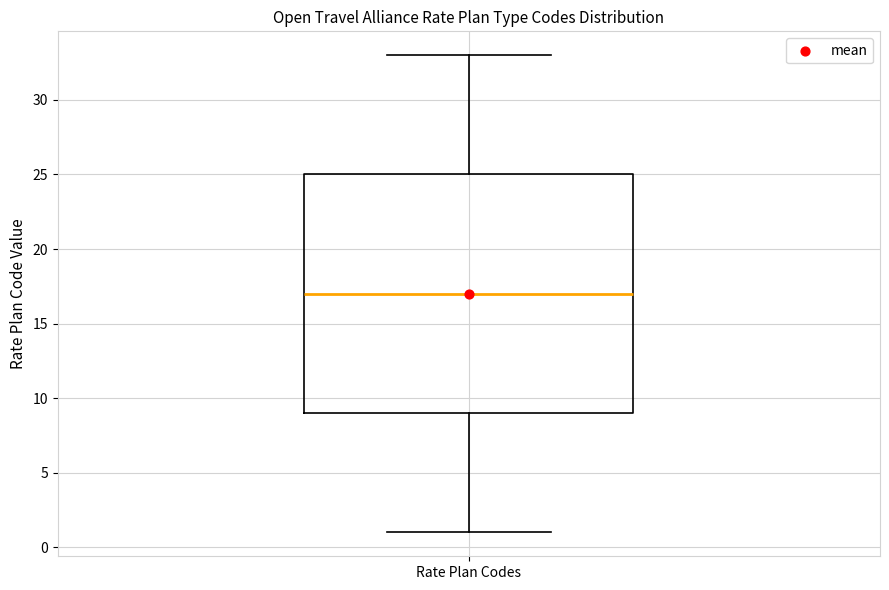

Transcribe this box plot: give where the median line is, the range the box spans, and where the two whiskers end, as read against the y-axis. The values are not printed on the chart, so give them approximately, as read against the axis.

median 17, box 9 to 25, whiskers 1 to 33